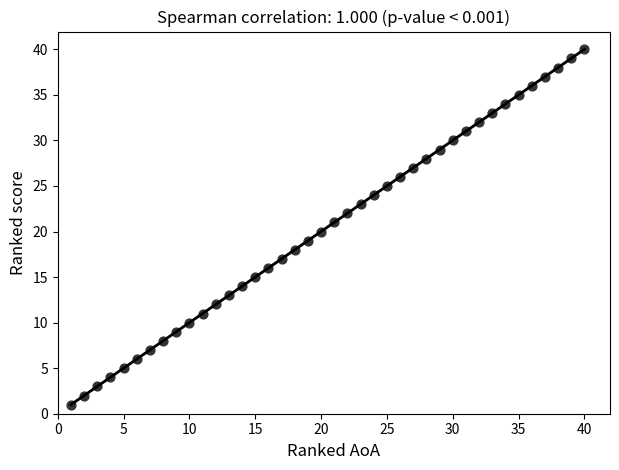

What is the range of X values (max minus min)?

39